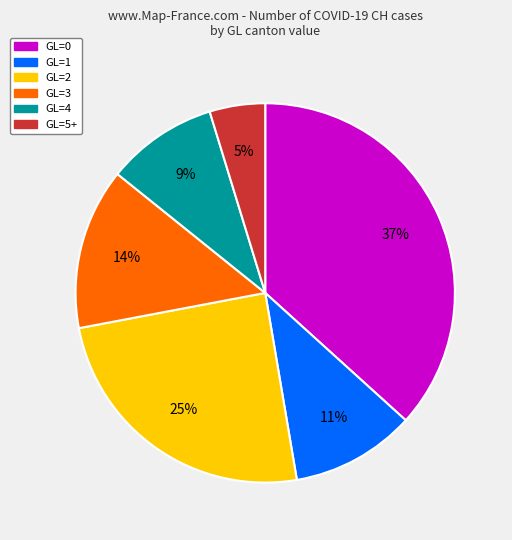

To the nearest percent, what is the average slice percentage?

17%